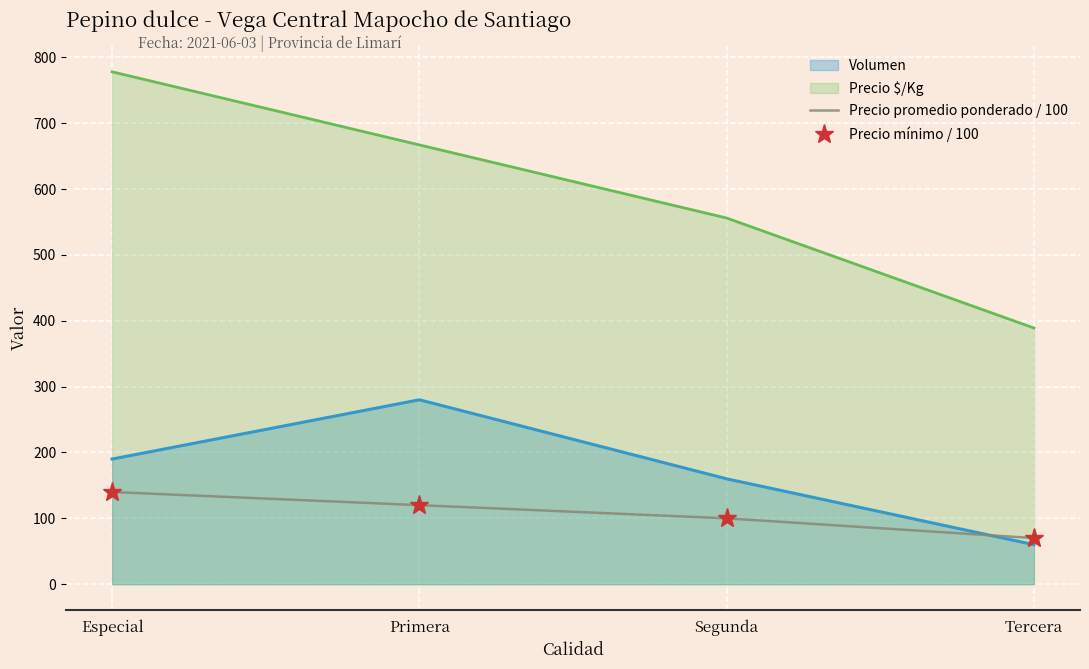

Which series has the largest range (max minus min)?

Precio promedio ponderado / 100